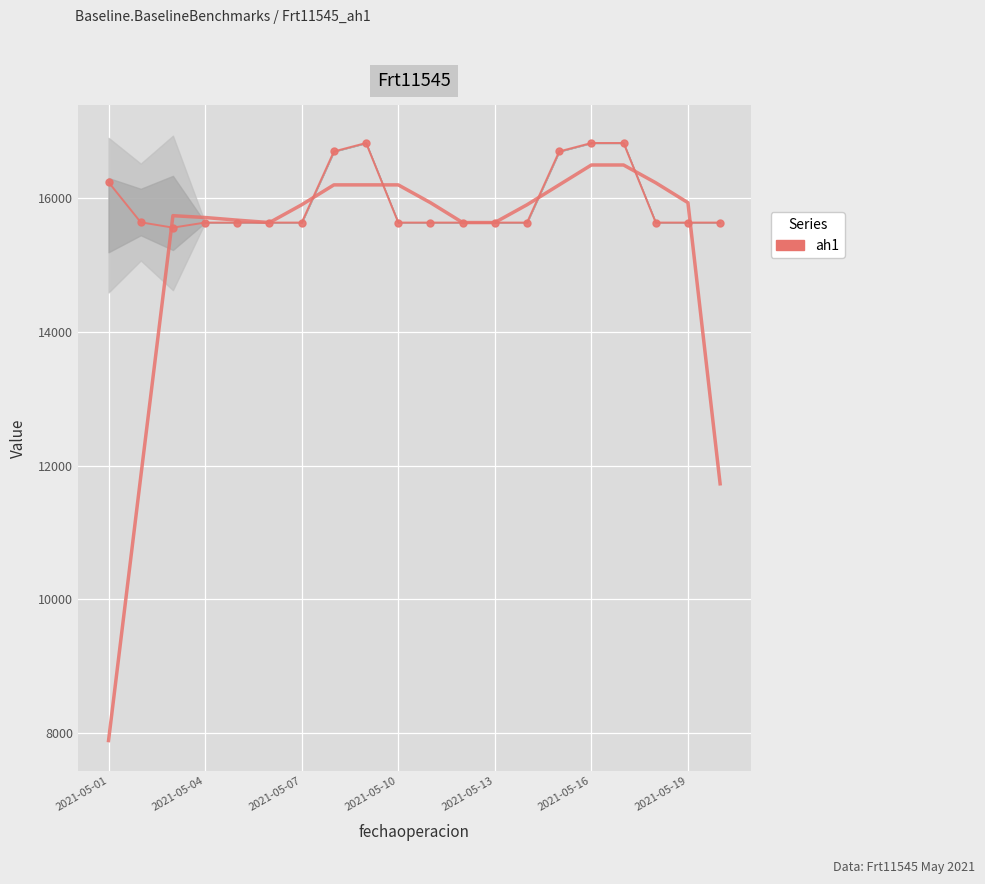

How many categories are shown in the chart?

20